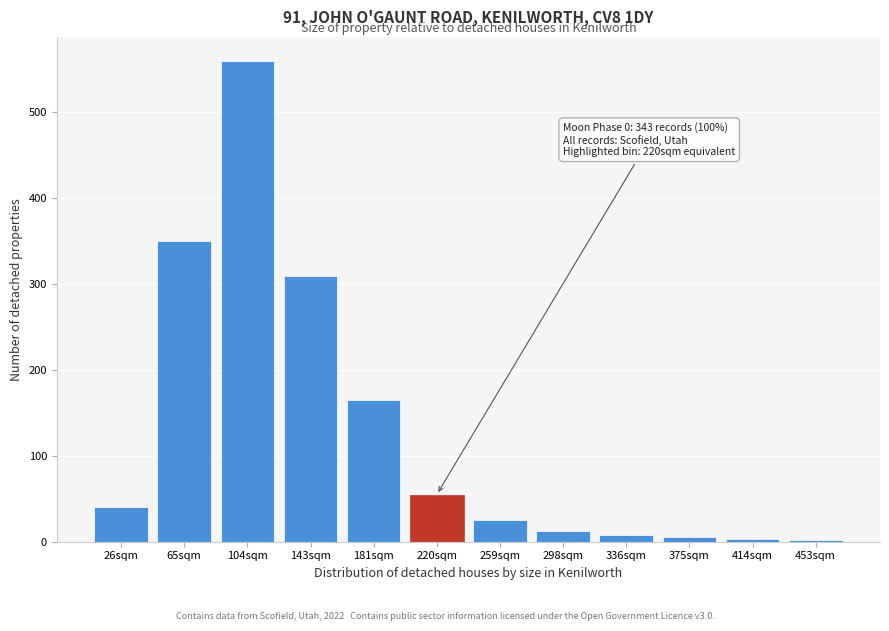

What is the change in value from 104sqm to 259sqm?

-535